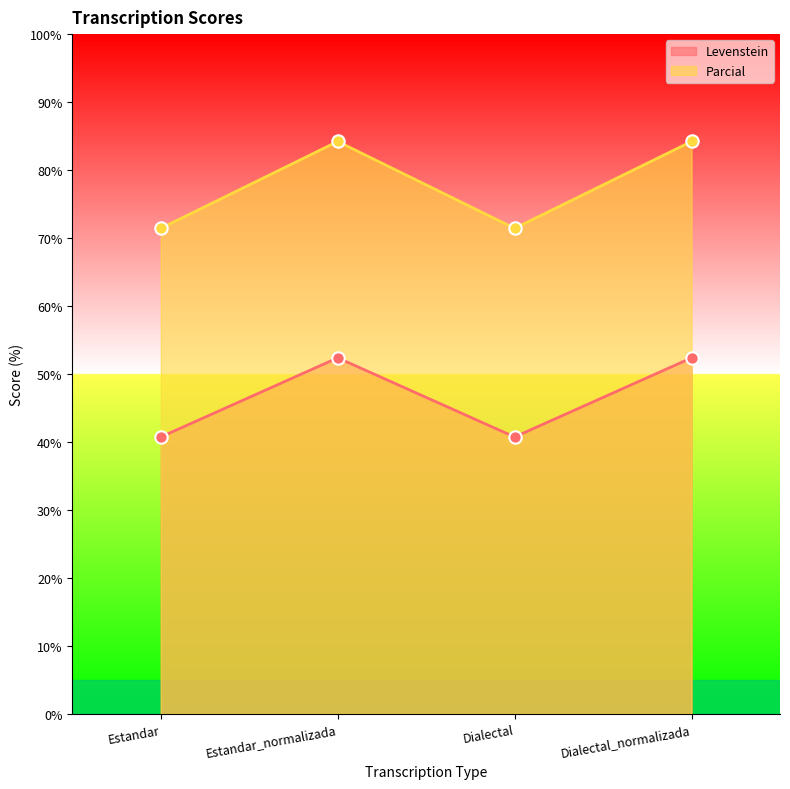

Which series contains the highest Y value?

Levenstein